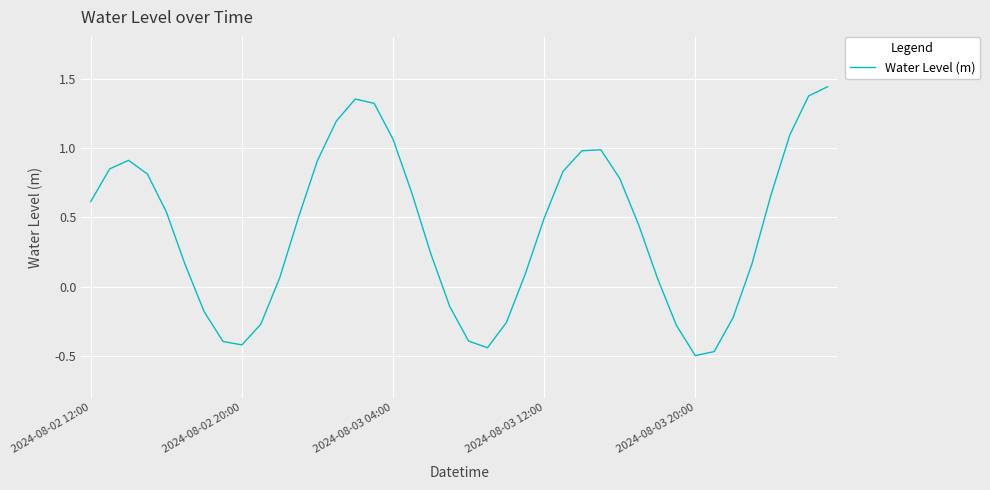

What is the difference between the maximum and minimum values?

1.9